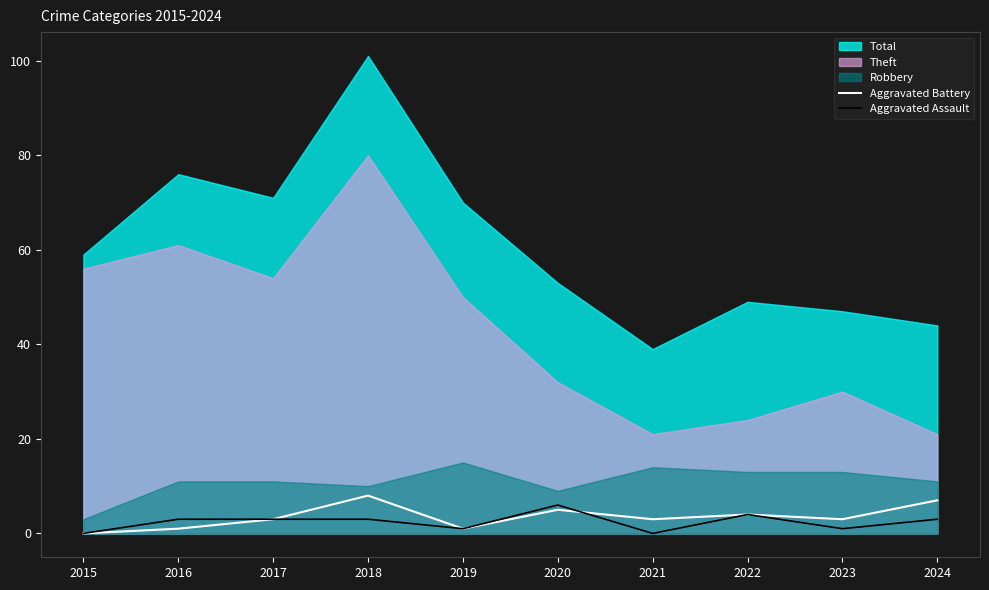

Is it true that Aggravated Battery equals 3 at 2023?

True